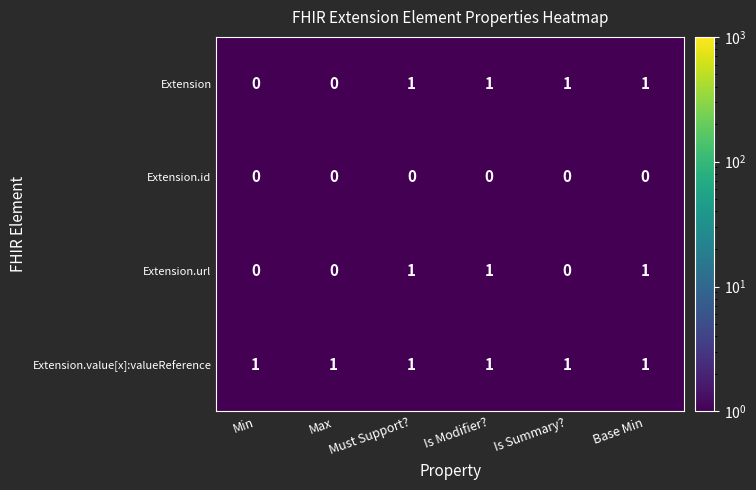

At how many categories does at least one series exceed 0?

6